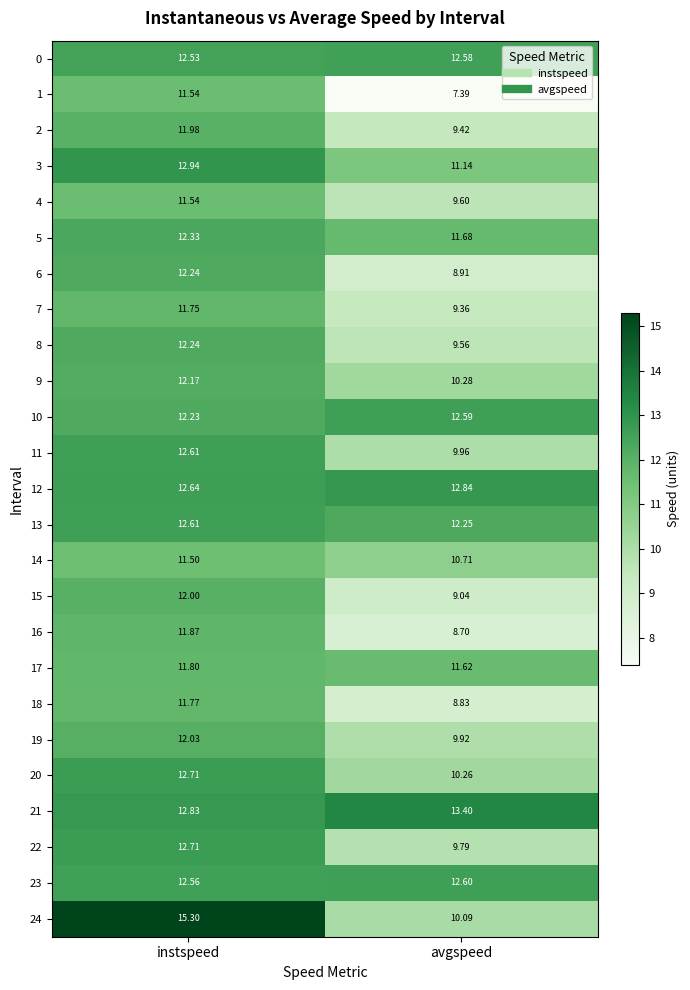

Which label corresponds to the largest value in the chart?

instspeed